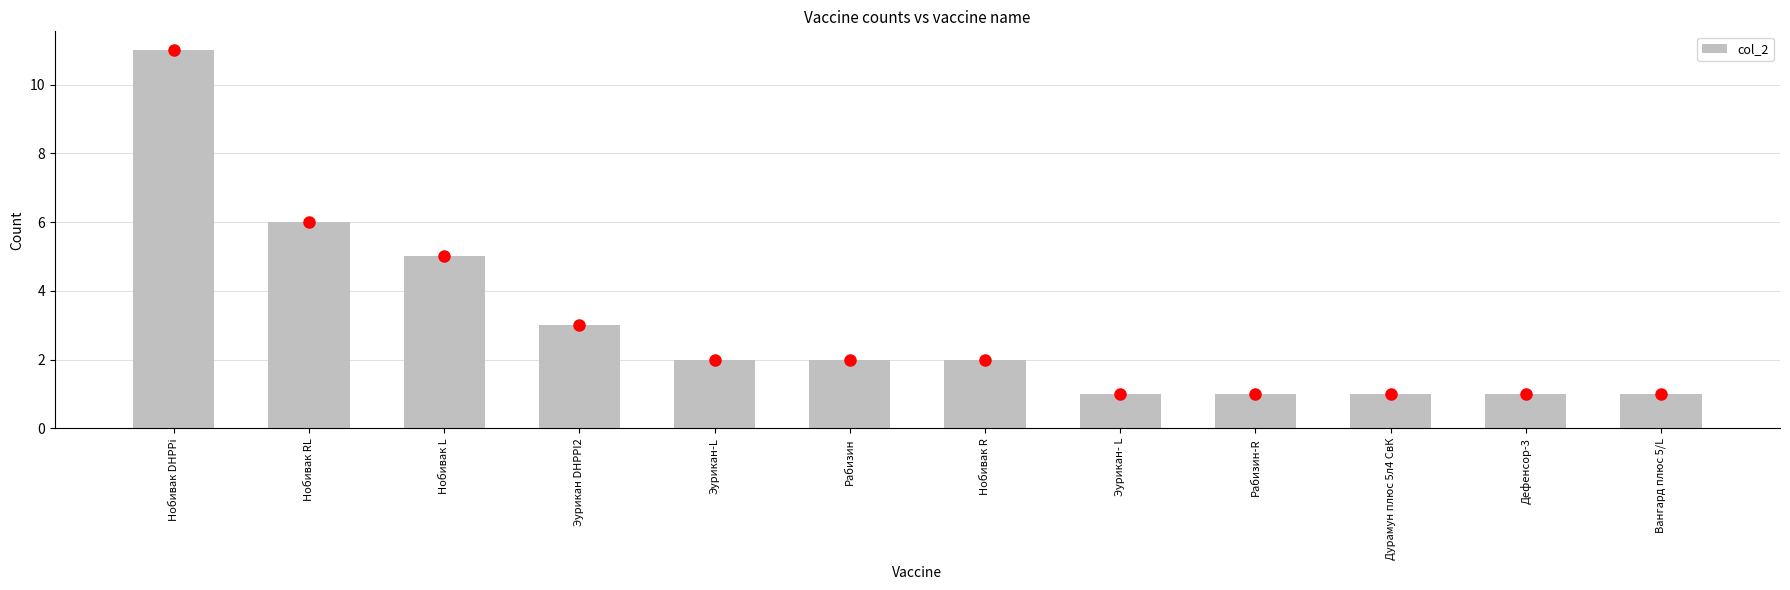

Which has a higher value, Эурикан-L or Нобивак DHPPi?

Нобивак DHPPi